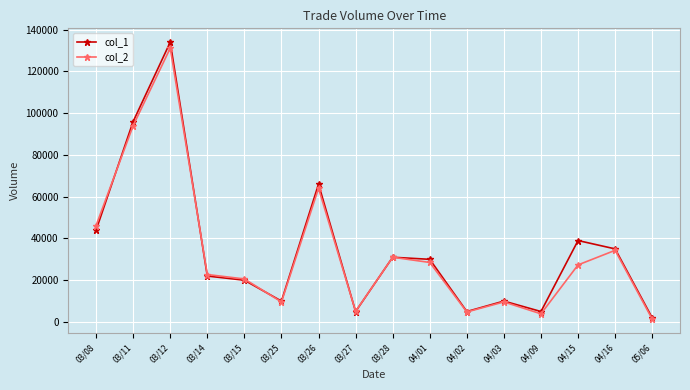

The value of col_1 at 03/25 is 10000. True or false?

True